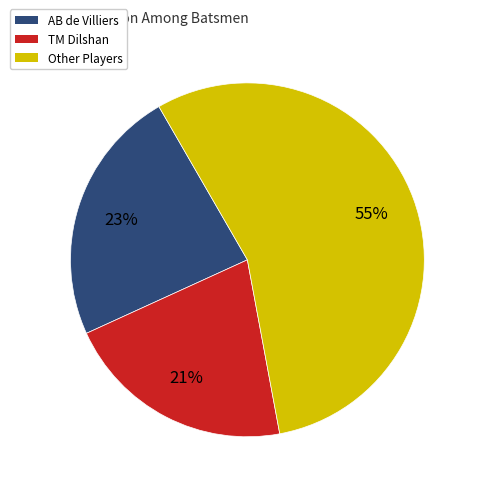

To the nearest percent, what is the difference between the largest and smallest slice percentages?

34%